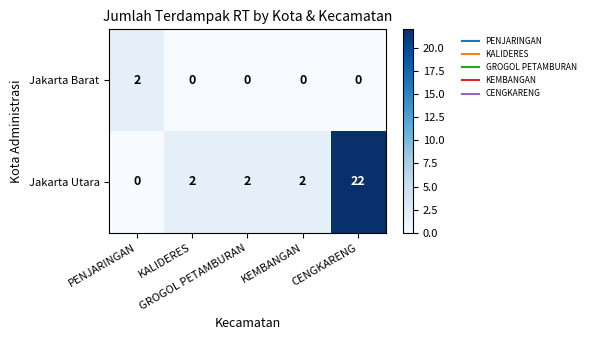

What is the difference between the maximum and minimum values in the Jakarta Utara series?

22